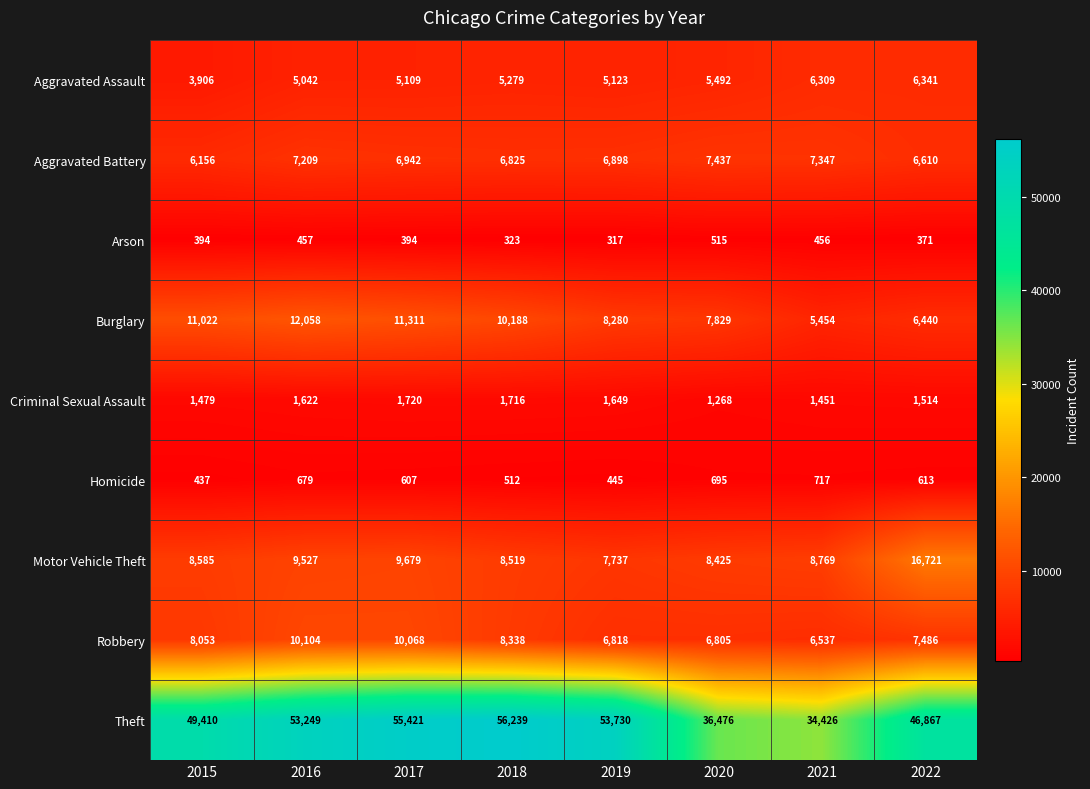

Where is Theft nearest to the value 45332?

2022